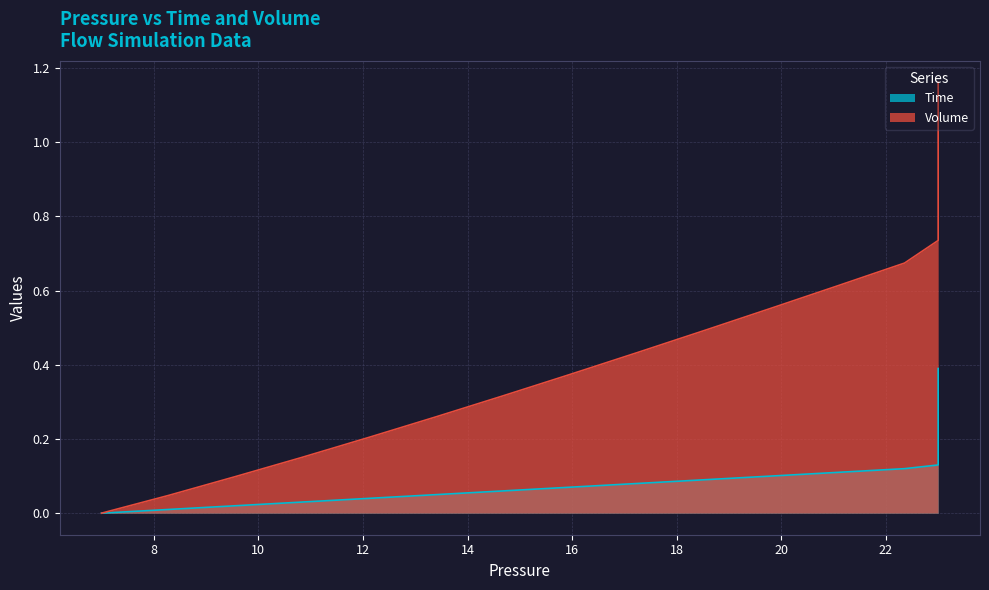

Is it true that Volume equals 1.8 at 27?

False